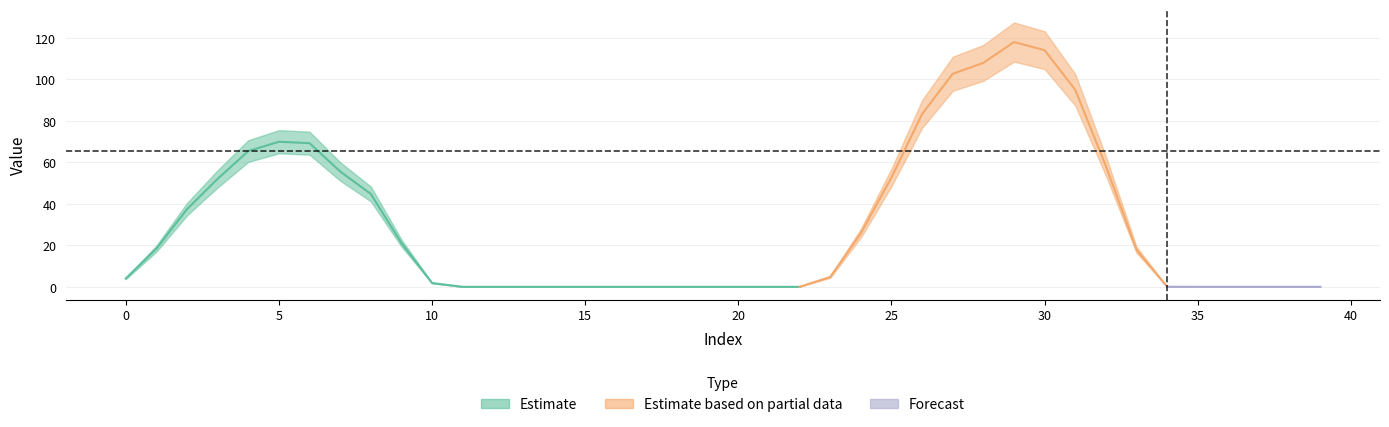

What is the value of the 33rd point from the left?

58.2